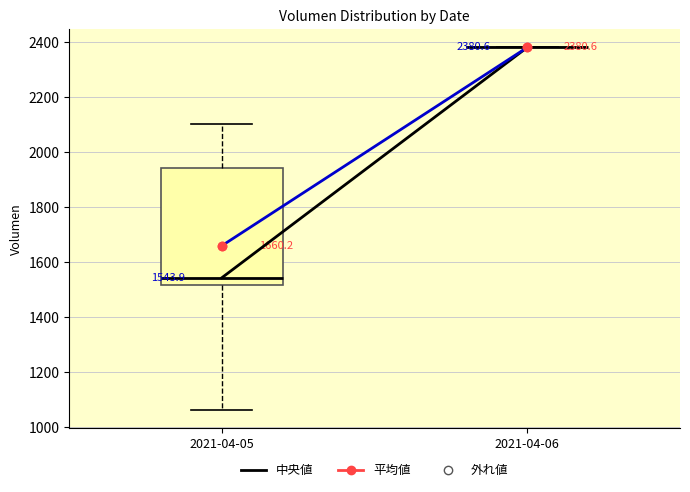

Comparing the boxes themselves (not the whiskers), which one is the tallest?

2021-04-05